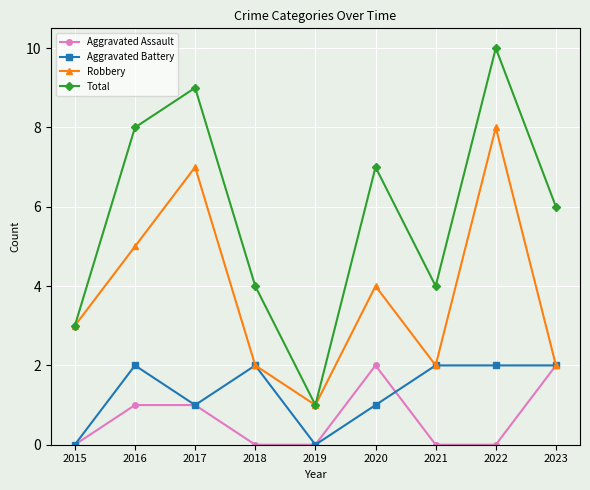

Is the value of Aggravated Battery at 2022 greater than the value of Total at 2017?

No